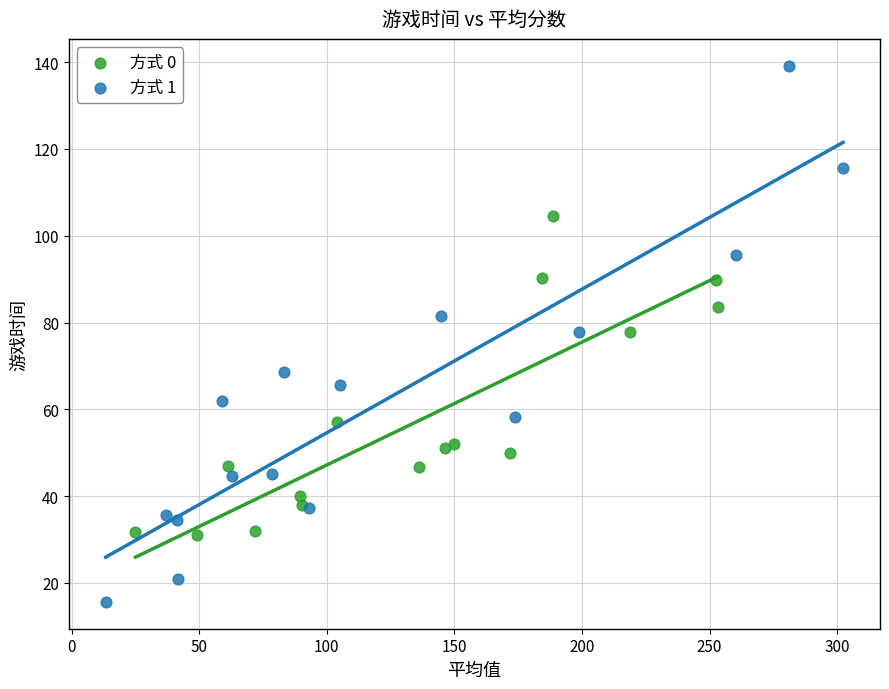

Which series contains the lowest Y value?

方式 1